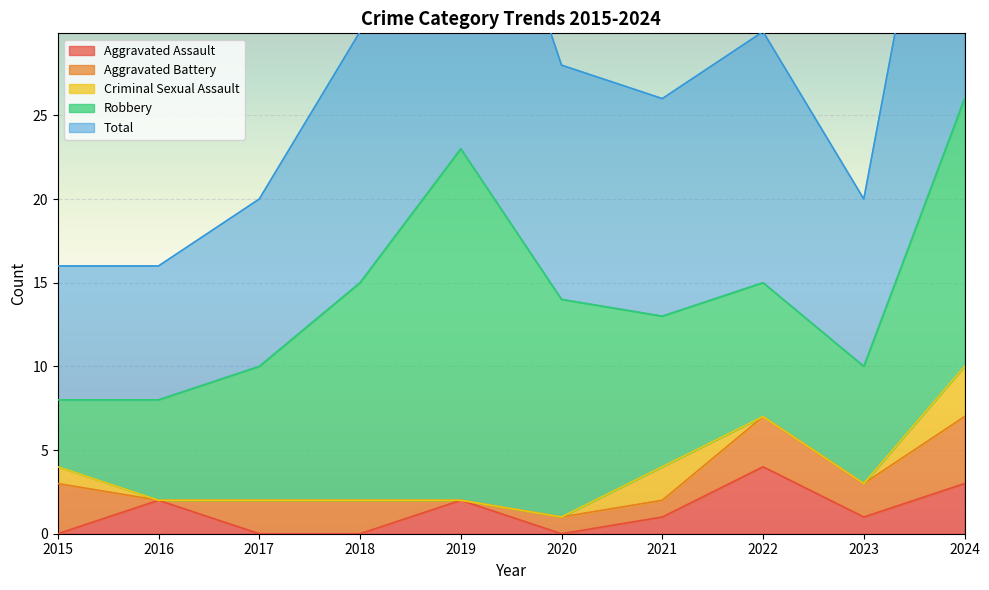

What is the difference between the second highest and minimum values in the Aggravated Battery series?

3